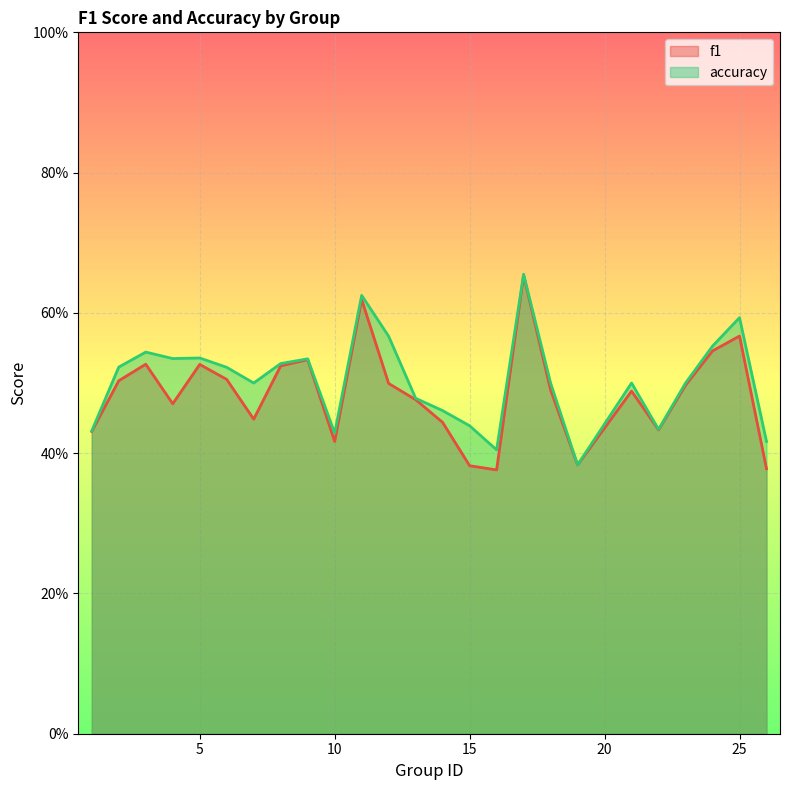

Which series has the widest spread of values?

f1